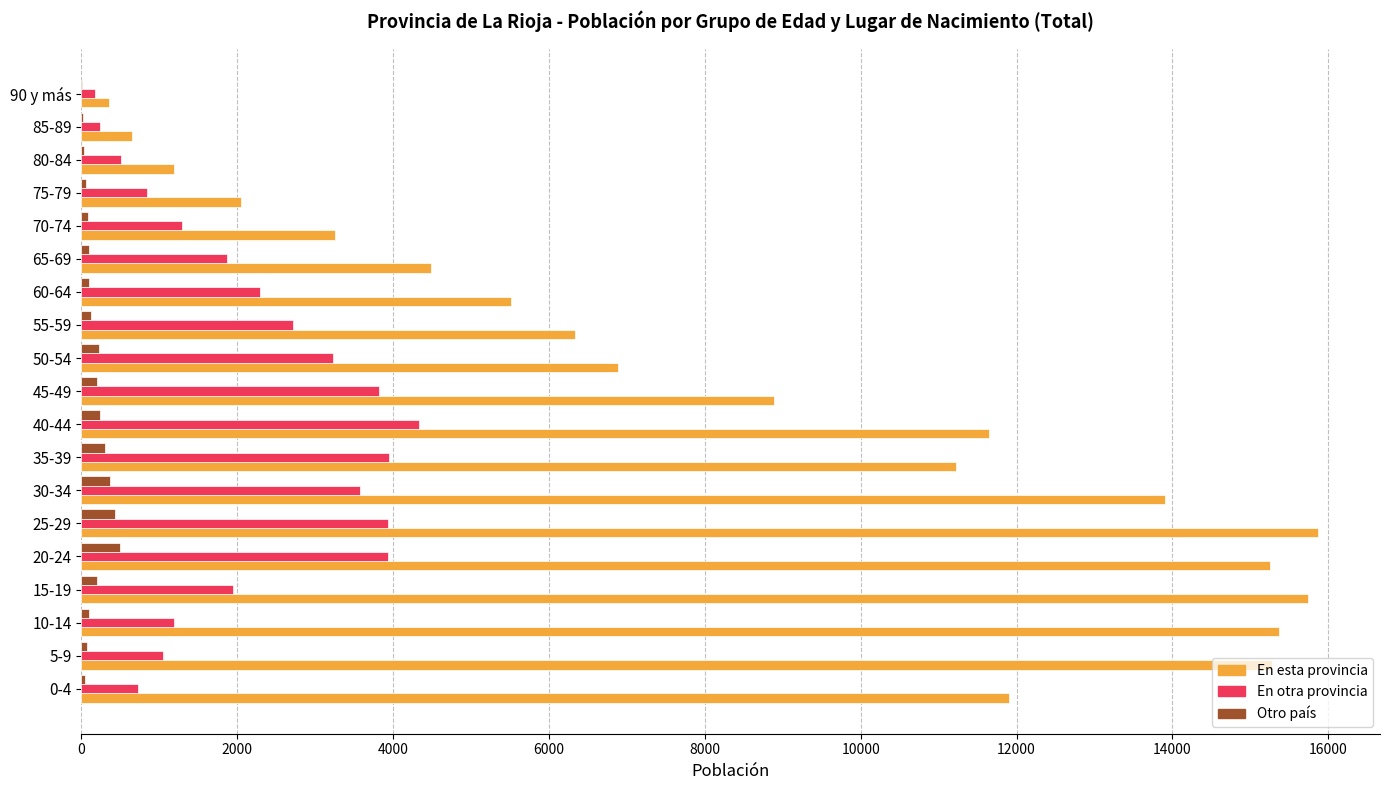

What is the sum of all Otro país values?

3182